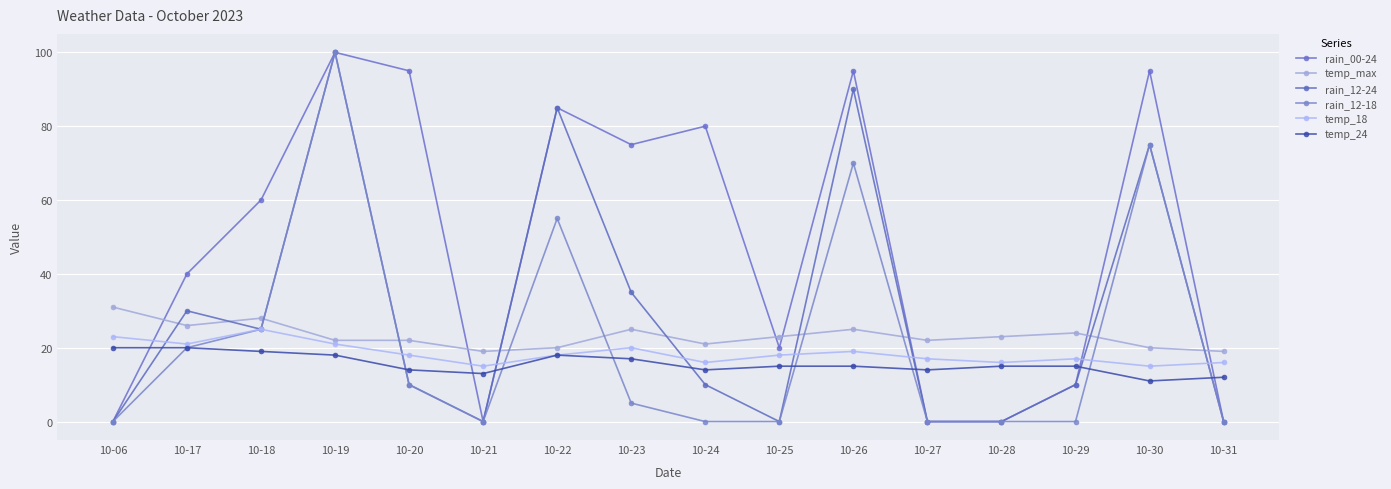

Reading left to right, transcribe all the data shown in this chart.

rain_00-24: 0	40	60	100	95	0	85	75	80	20	95	0	0	10	95	0
temp_max: 31	26	28	22	22	19	20	25	21	23	25	22	23	24	20	19
rain_12-24: 0	30	25	100	10	0	85	35	10	0	90	0	0	10	75	0
rain_12-18: 0	20	25	100	10	0	55	5	0	0	70	0	0	0	75	0
temp_18: 23	21	25	21	18	15	18	20	16	18	19	17	16	17	15	16
temp_24: 20	20	19	18	14	13	18	17	14	15	15	14	15	15	11	12